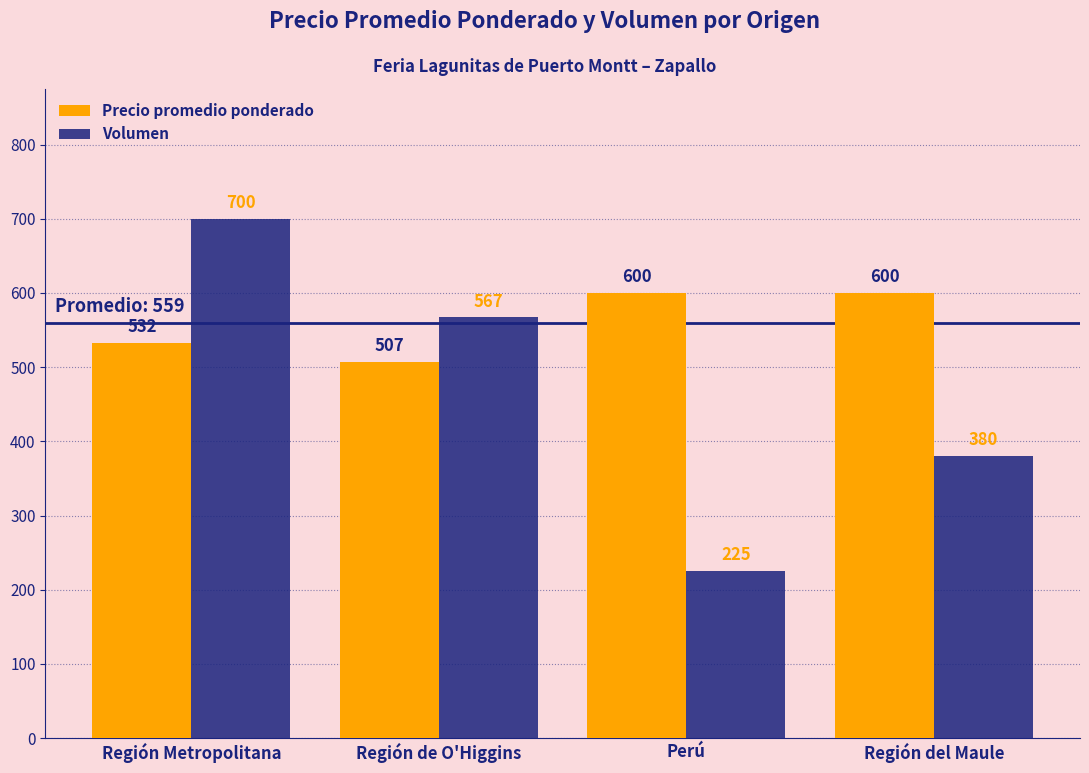

Are the bars horizontal?

No